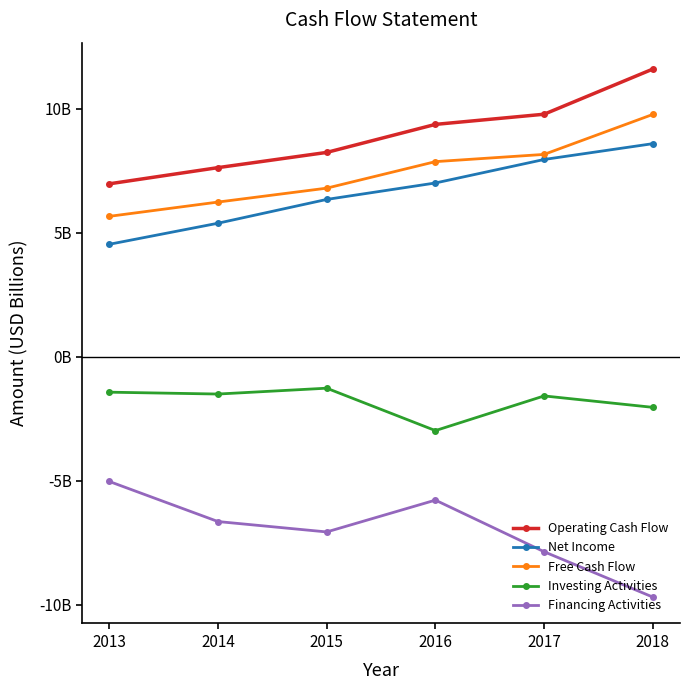

Is this an area chart (filled region under the line)?

No